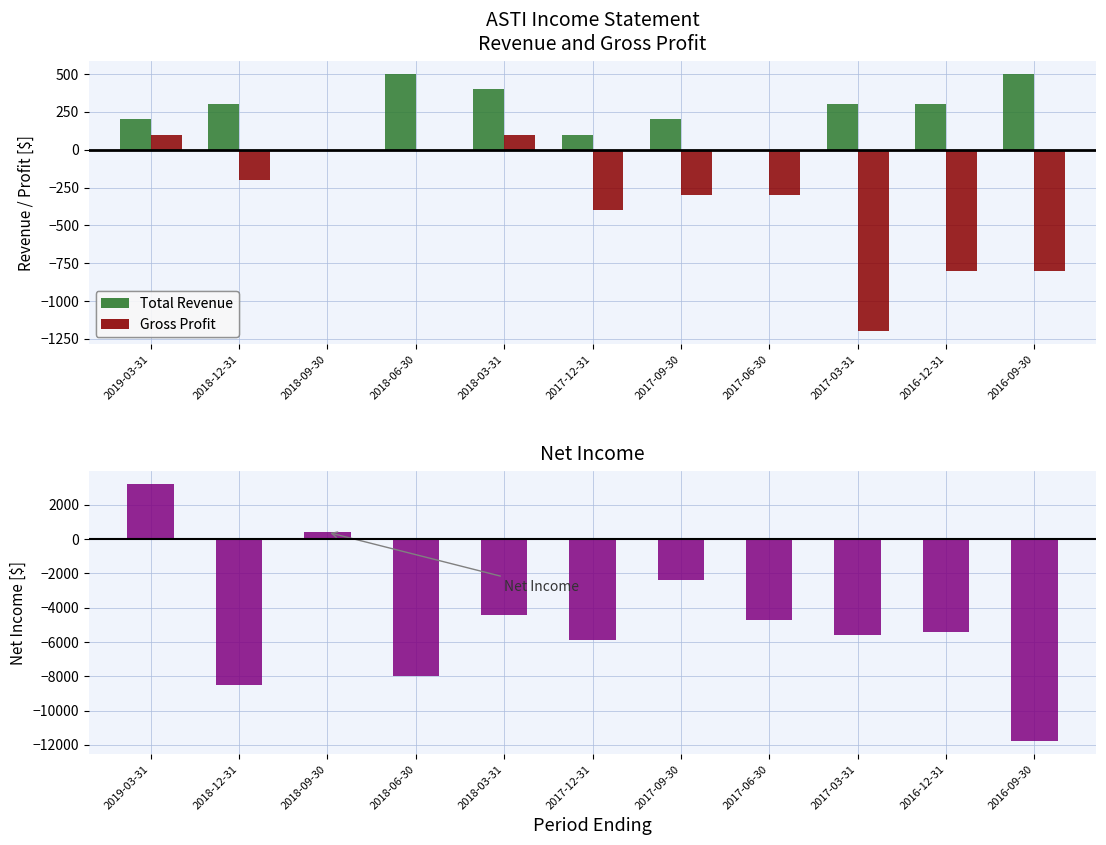

The value of Total Revenue at 2017-06-30 is 193. True or false?

False